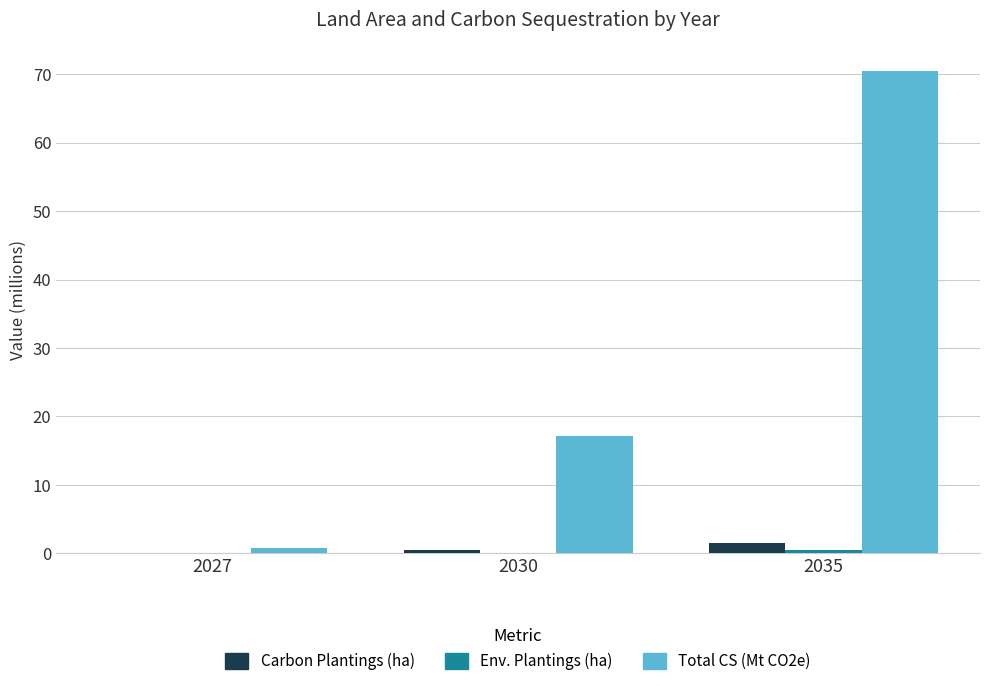

What is the maximum value shown in the chart?

70.5